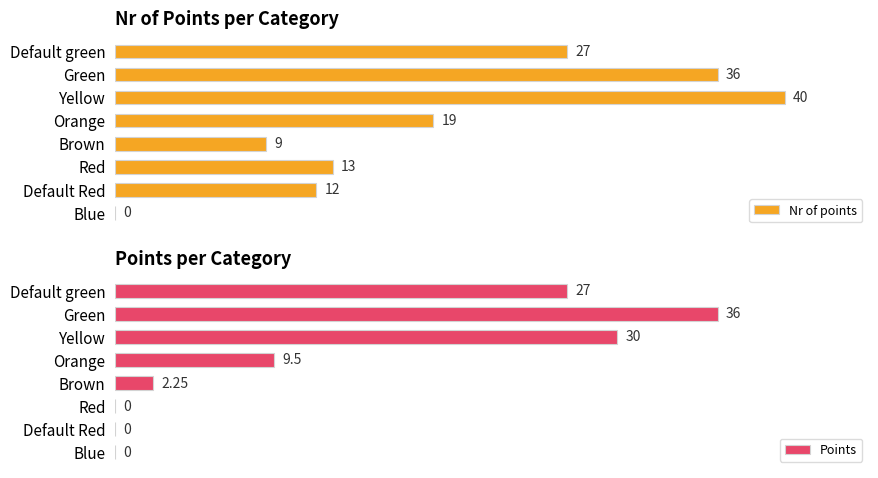

Rank the series by their maximum value, from lowest to highest.

Points, Nr of points